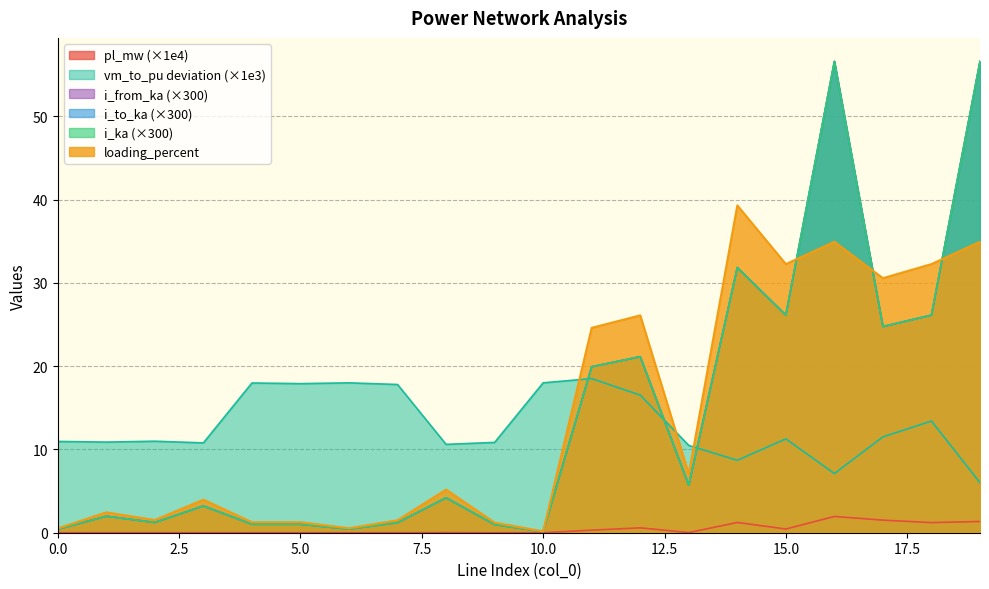

Rank the categories by i_to_ka value from highest to lowest.

16, 19, 14, 18, 15, 17, 12, 11, 13, 8, 3, 1, 2, 7, 4, 5, 9, 6, 0, 10